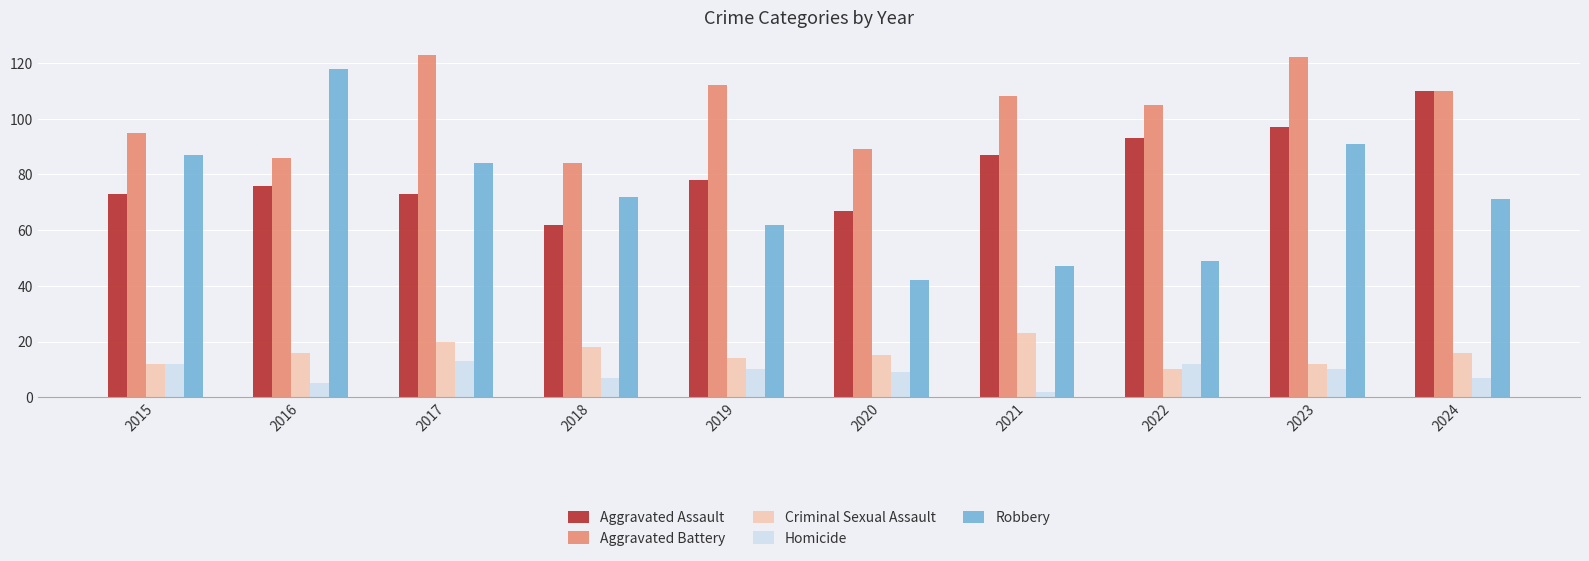

Reading right to left, extract all data points from this chart.

Aggravated Assault: 2024=110	2023=97	2022=93	2021=87	2020=67	2019=78	2018=62	2017=73	2016=76	2015=73
Aggravated Battery: 2024=110	2023=122	2022=105	2021=108	2020=89	2019=112	2018=84	2017=123	2016=86	2015=95
Criminal Sexual Assault: 2024=16	2023=12	2022=10	2021=23	2020=15	2019=14	2018=18	2017=20	2016=16	2015=12
Homicide: 2024=7	2023=10	2022=12	2021=2	2020=9	2019=10	2018=7	2017=13	2016=5	2015=12
Robbery: 2024=71	2023=91	2022=49	2021=47	2020=42	2019=62	2018=72	2017=84	2016=118	2015=87